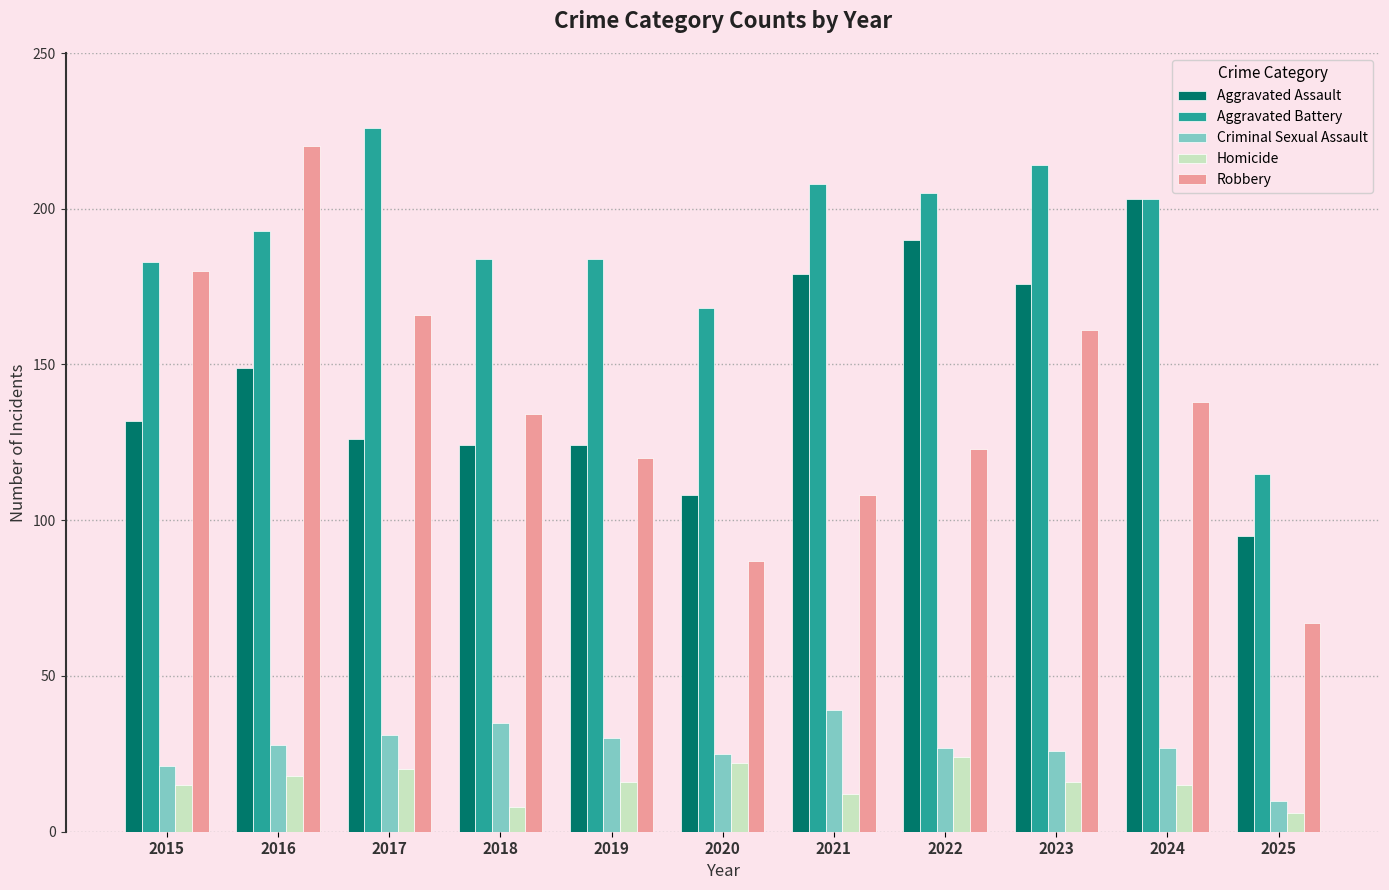

What is the value of the Aggravated Battery bar at the 4th from the left?

184